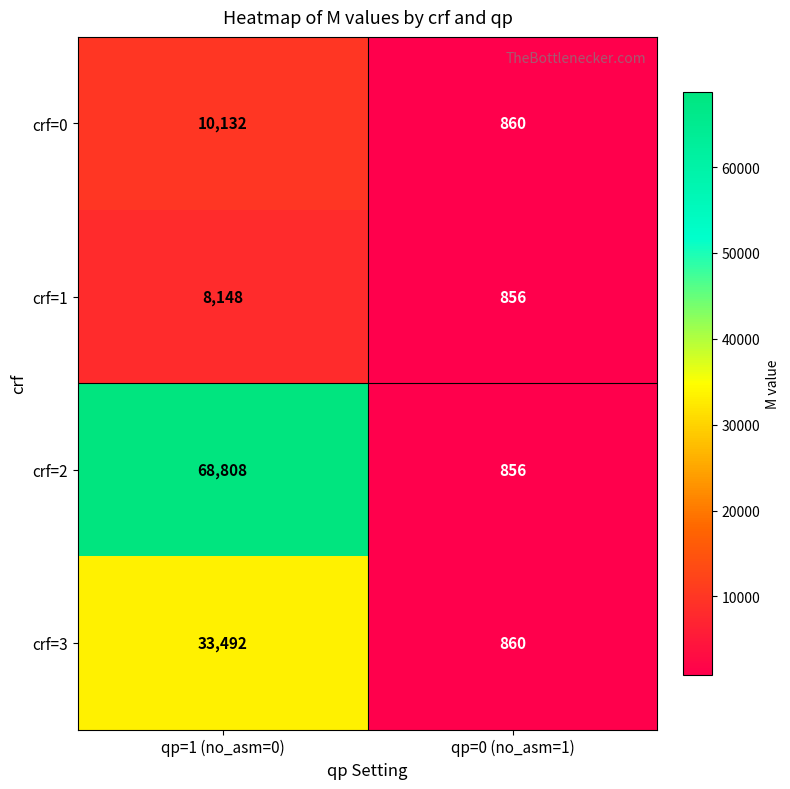

What is the total value across all series at qp=0 (no_asm=1)?

3432